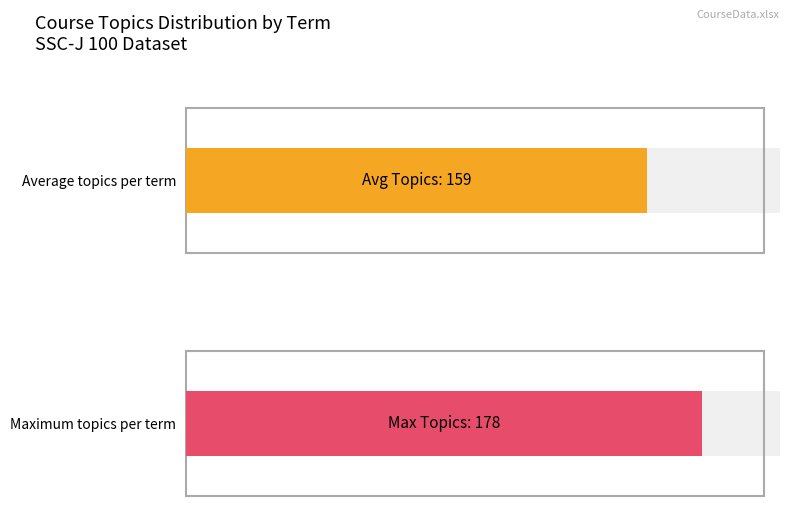

Does the chart contain any negative values?

No